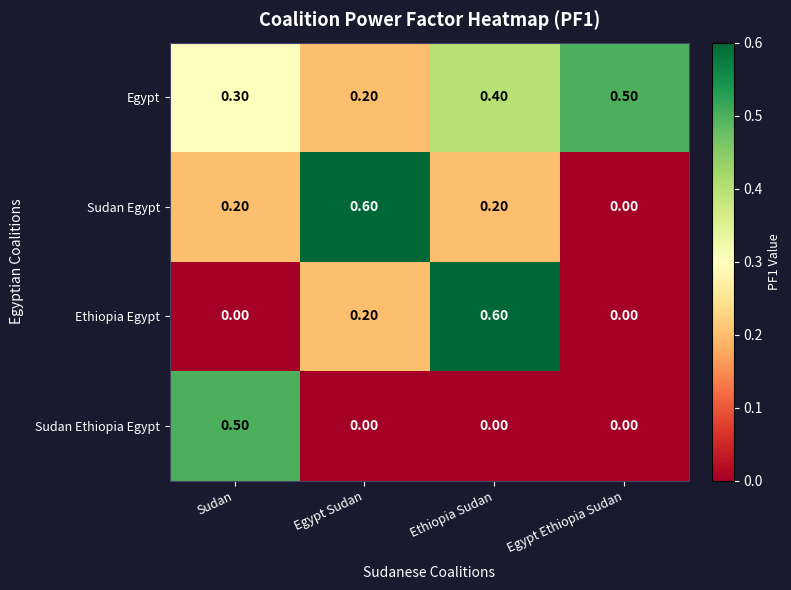

Which series has the largest total across all categories?

Egypt